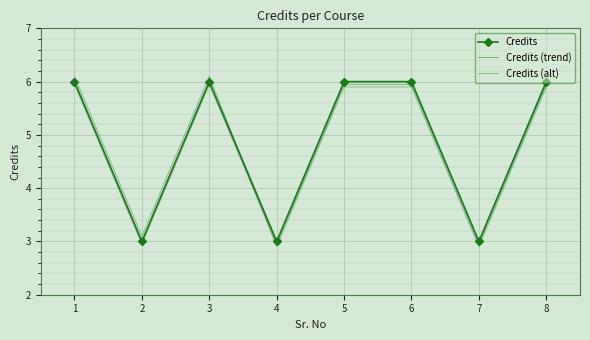

Between 1 and 7, which is larger?

1